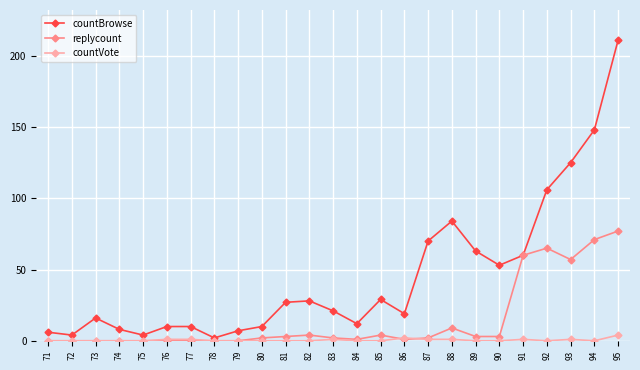

True or false: countBrowse and countVote cross at least once.

False